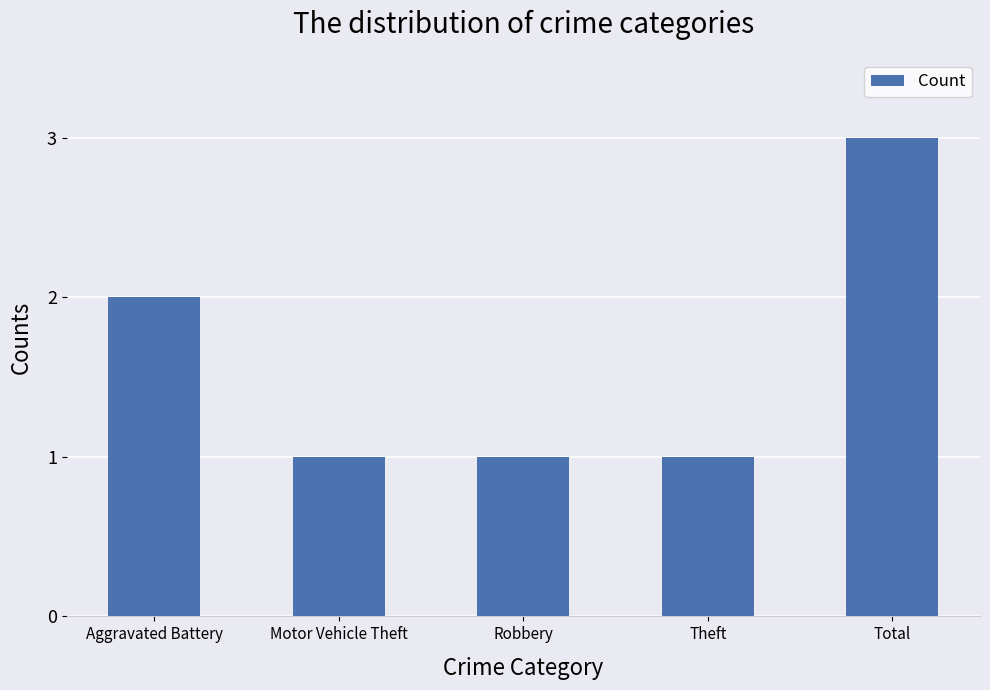

Reading left to right, extract all data points from this chart.

2	1	1	1	3